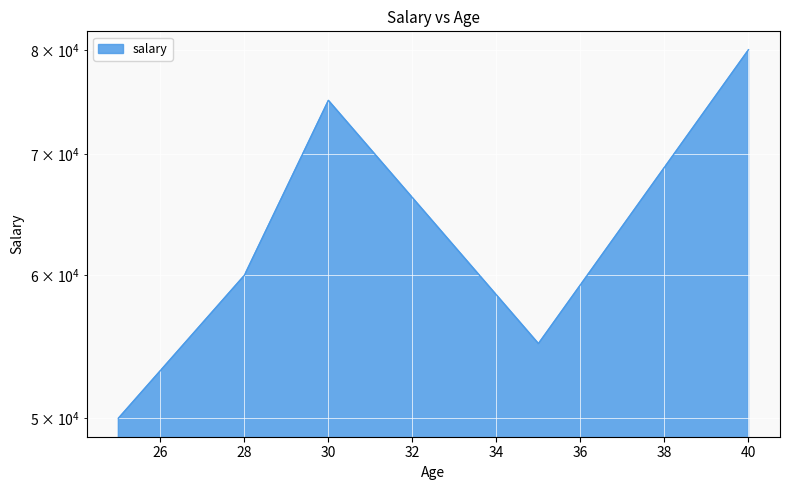

How many distinct data groups are displayed?

1